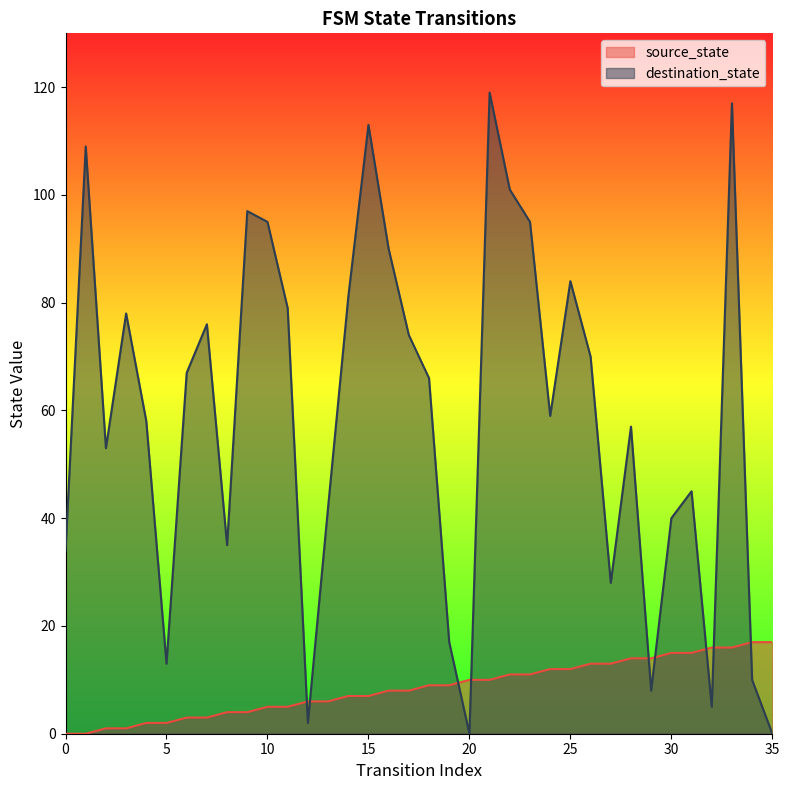

Reading left to right, extract all data points from this chart.

source_state: 0	0	1	1	2	2	3	3	4	4	5	5	6	6	7	7	8	8	9	9	10	10	11	11	12	12	13	13	14	14	15	15	16	16	17	17
destination_state: 34	109	53	78	58	13	67	76	35	97	95	79	2	42	81	113	90	74	66	17	0	119	101	95	59	84	70	28	57	8	40	45	5	117	10	0